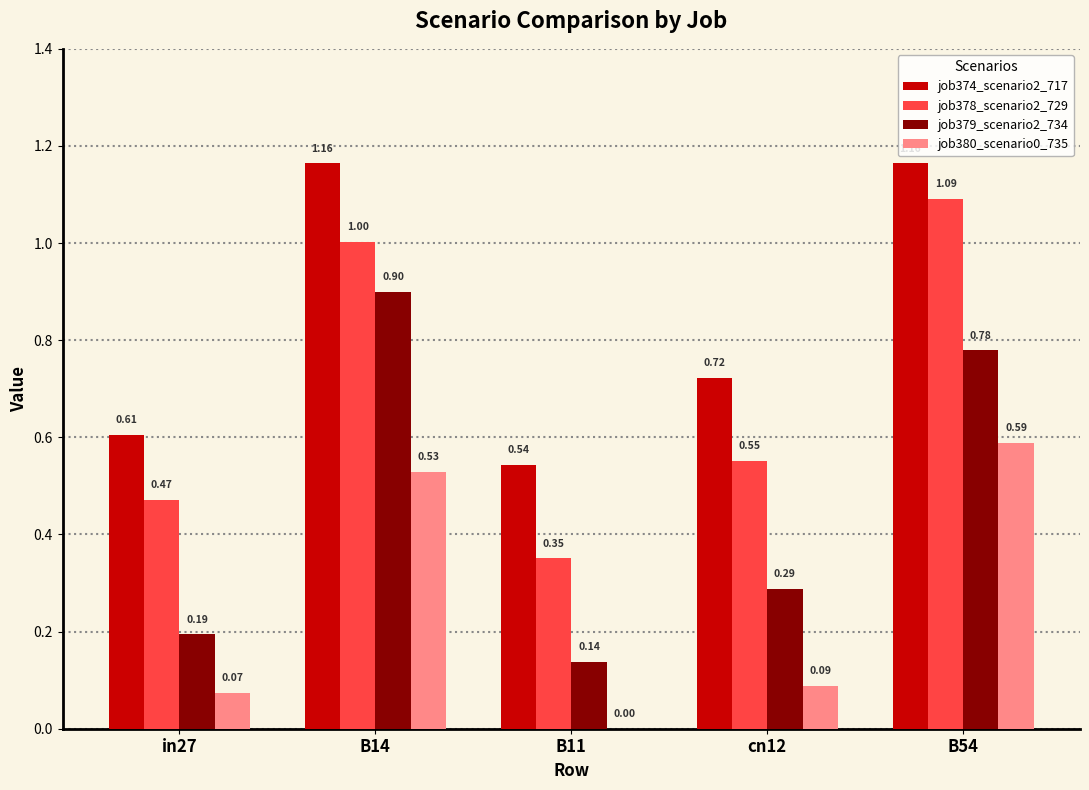

Between cn12 and B54, which series saw the biggest shift?

job378_scenario2_729